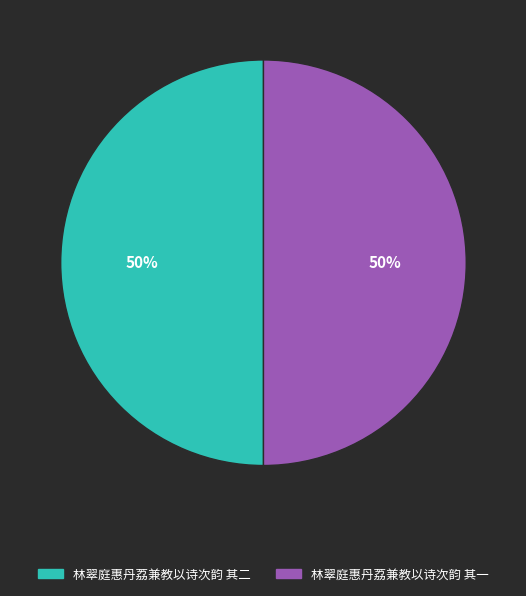

Is it true that 林翠庭惠丹荔兼教以诗次韵 其二 is 50% of the pie?

True